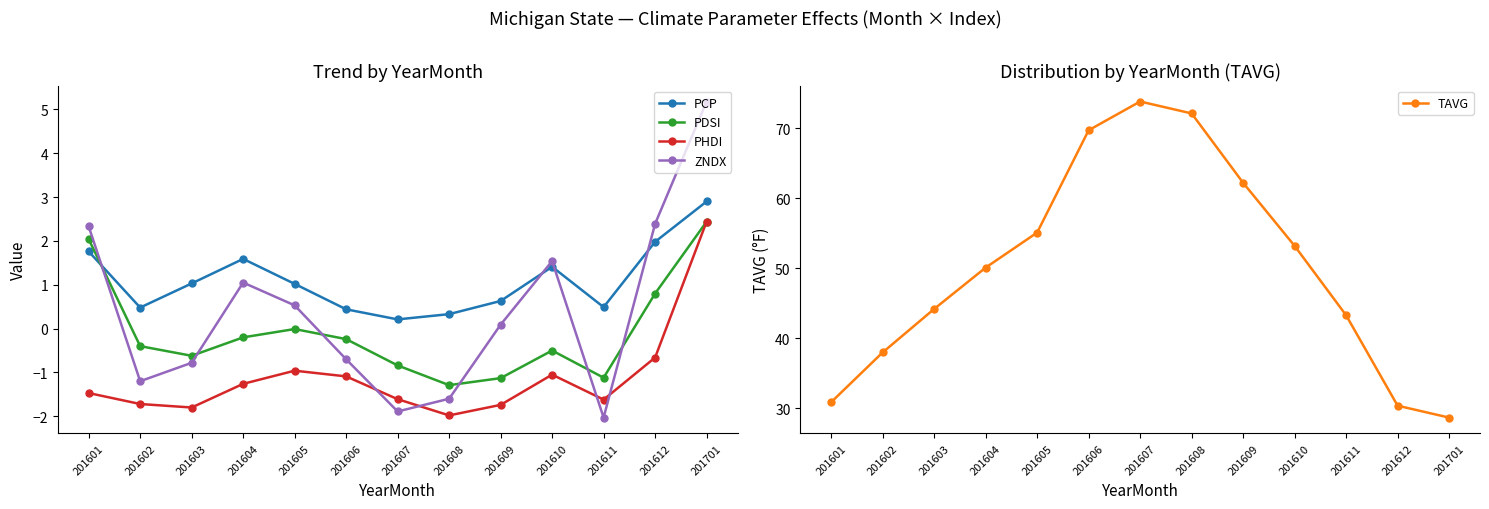

Where is the first local maximum for PHDI?

201605